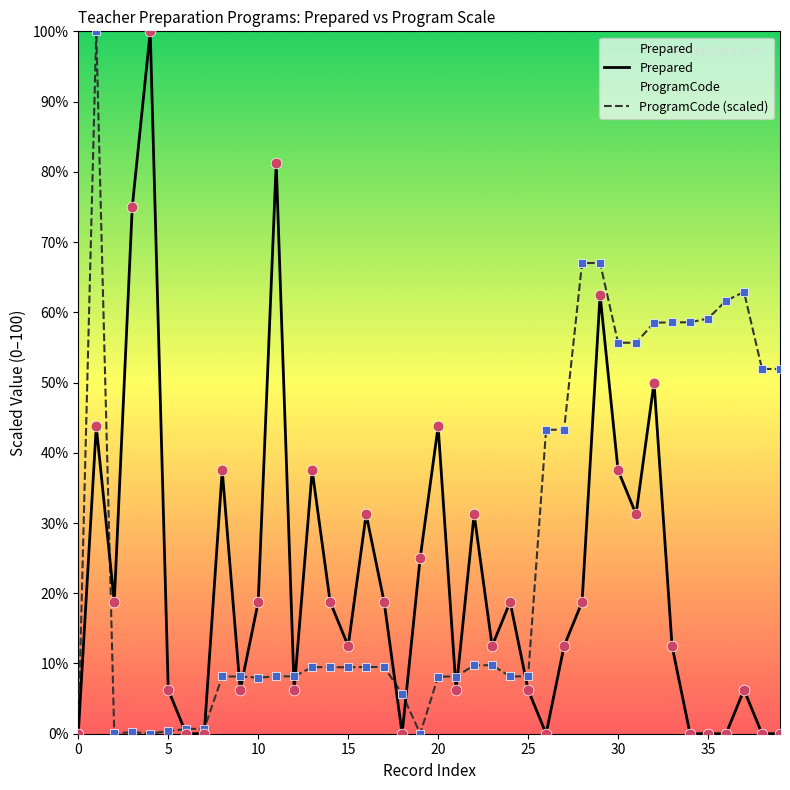

Is the value of ProgramCode (scaled) at 31 greater than the value of Prepared at 23?

Yes